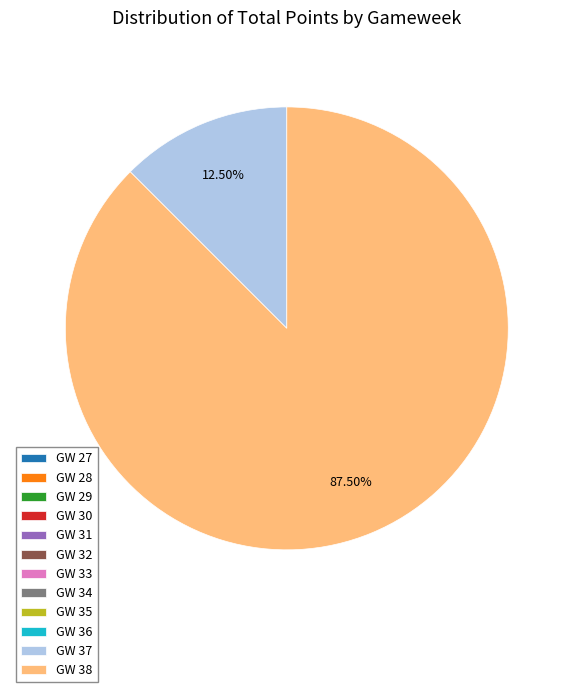

Is there any slice that represents more than half of the pie?

Yes